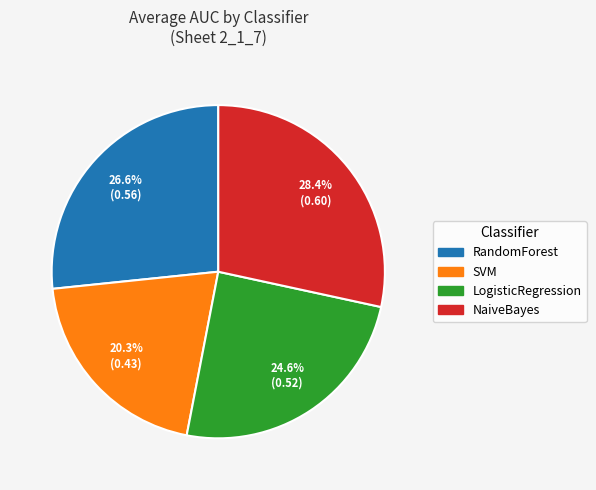

Between SVM and LogisticRegression, which is larger?

LogisticRegression